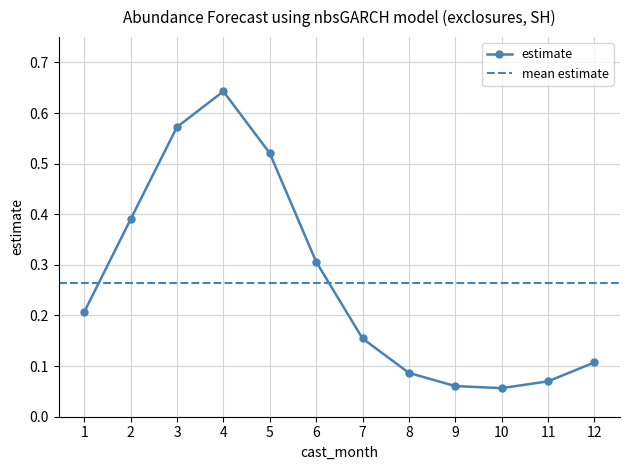

Where is the data nearest to the value 0?

10